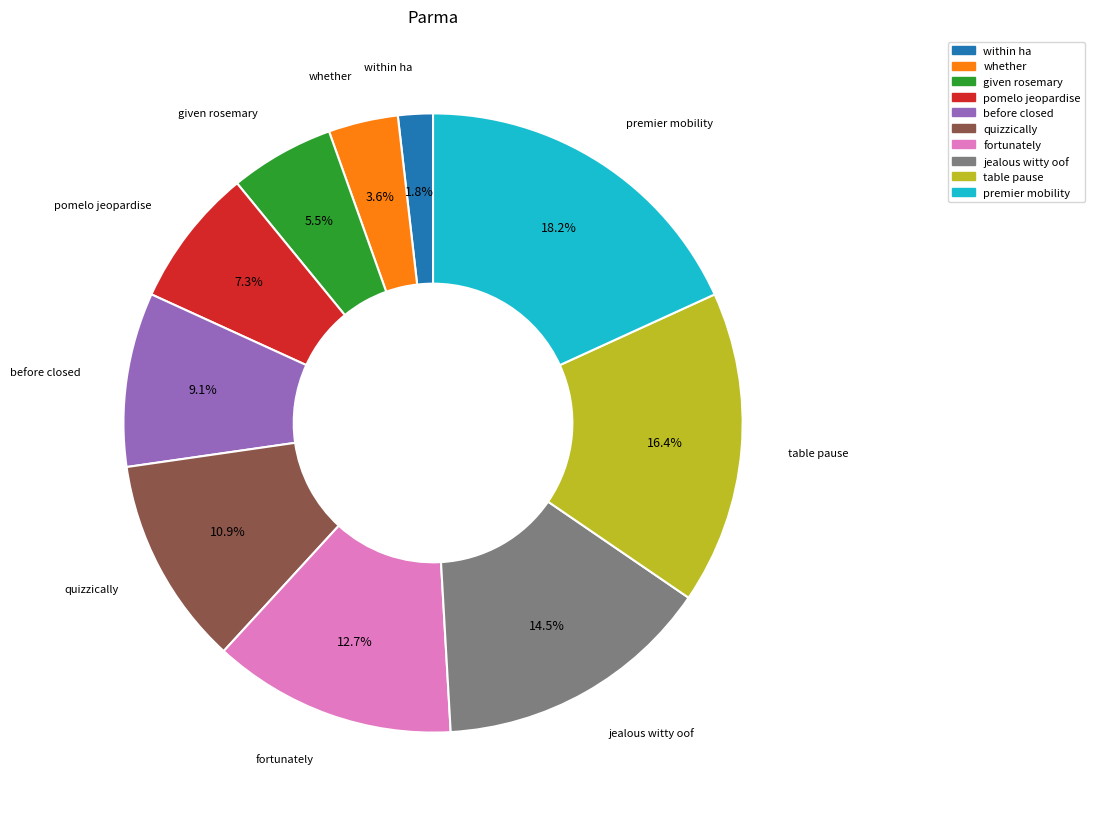

Is the sum of before closed and within ha greater than half?

No